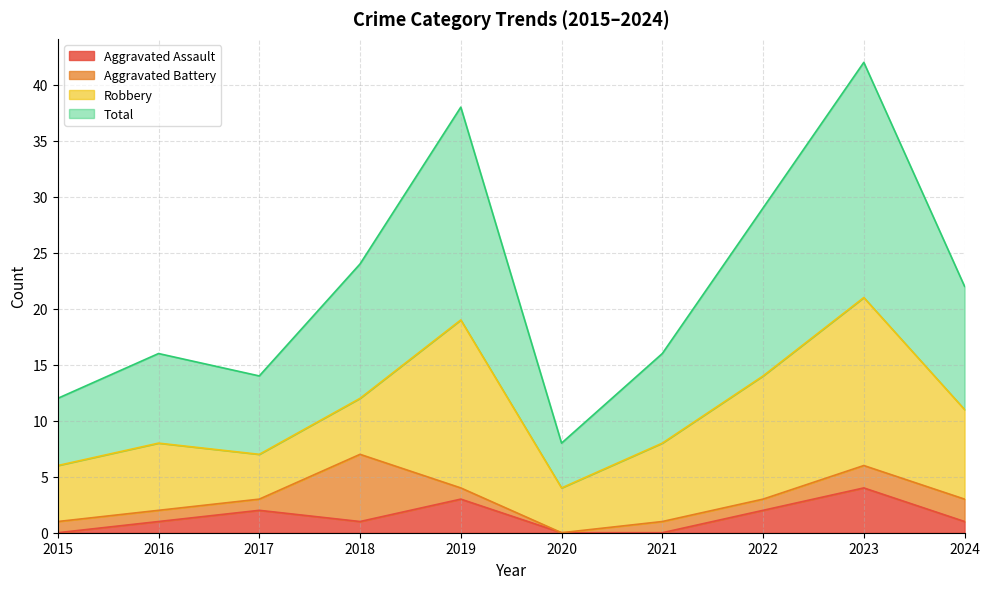

What is the difference between the maximum and minimum values in the Aggravated Assault series?

4